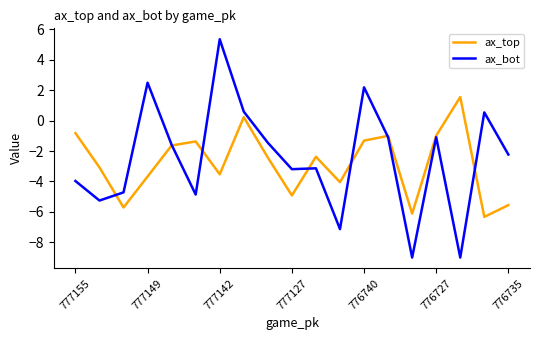

What is the difference between the maximum and second lowest values in the ax_bot series?

14.4